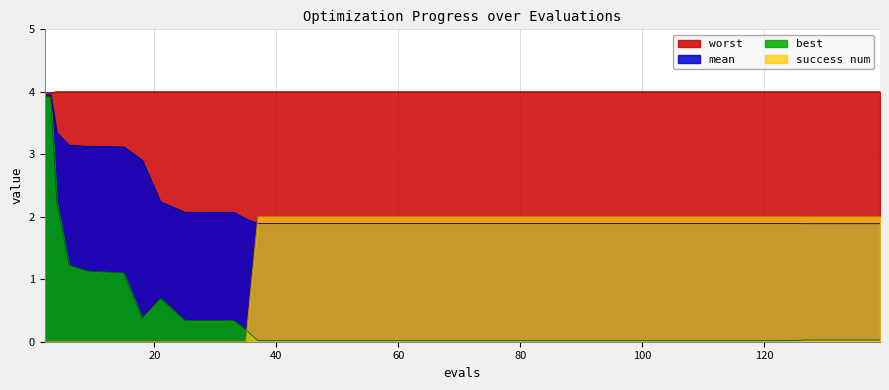

At how many categories does at least one series exceed 0?

40